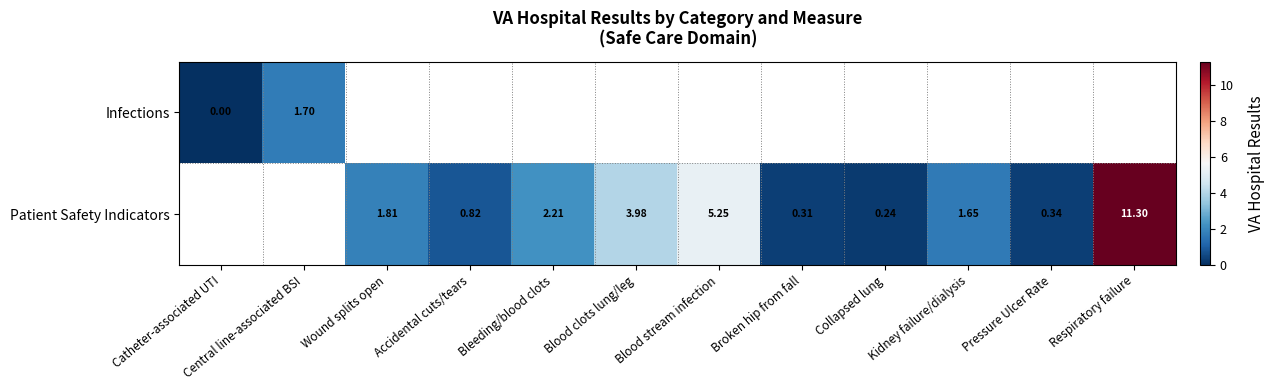

Which series has the largest range (max minus min)?

Infections